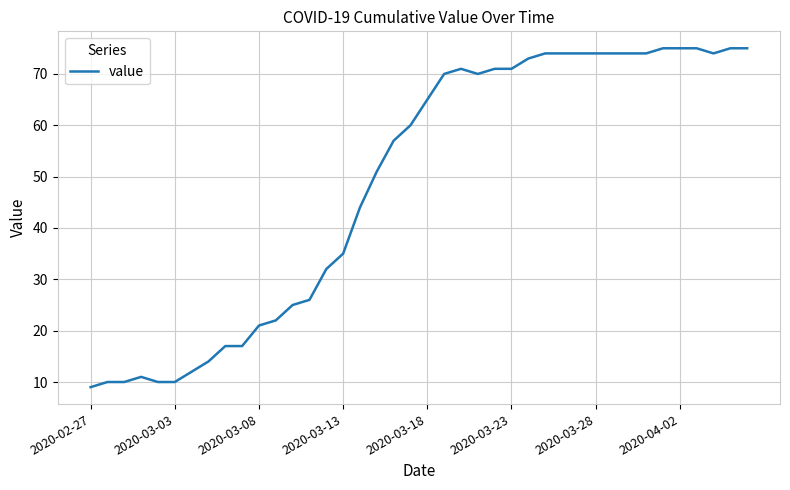

What is the difference between the maximum and minimum values?

66